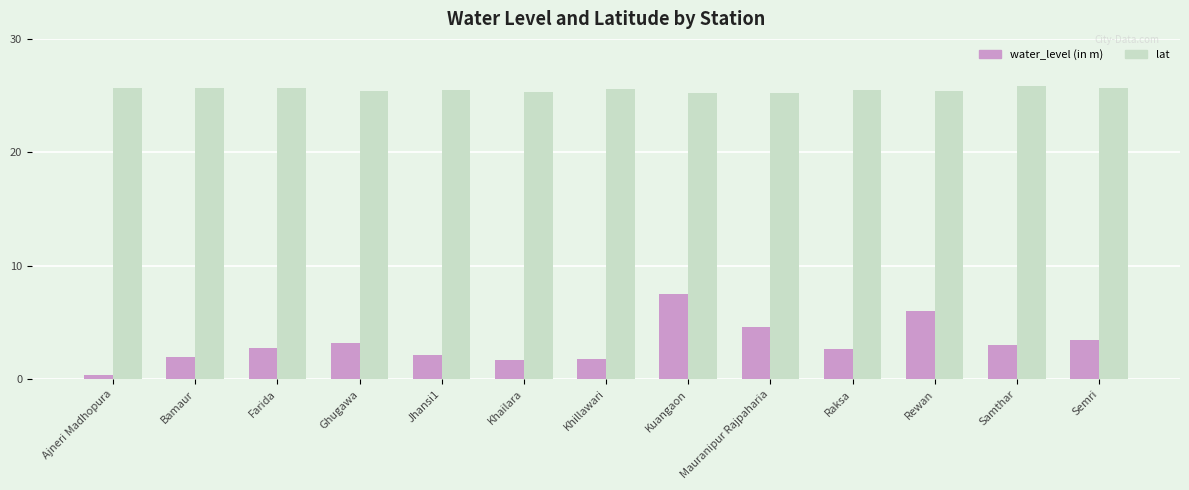

What is the difference between the maximum and minimum values in the lat series?

0.6